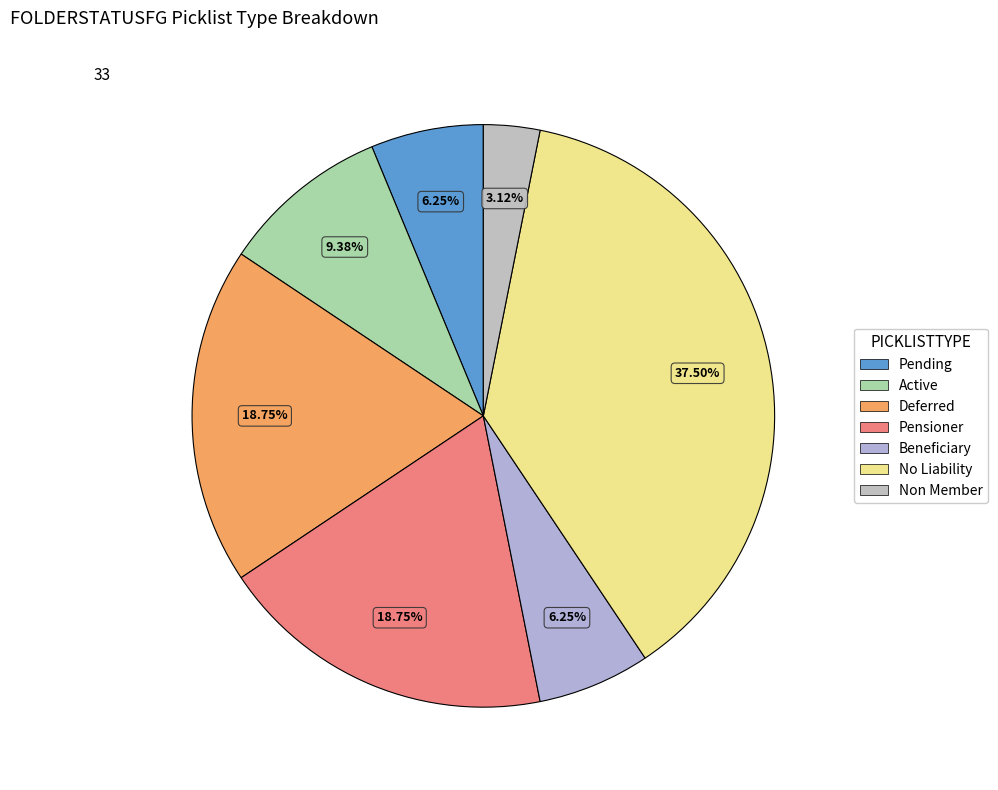

Combined, do Non Member and Active account for over 50%?

No